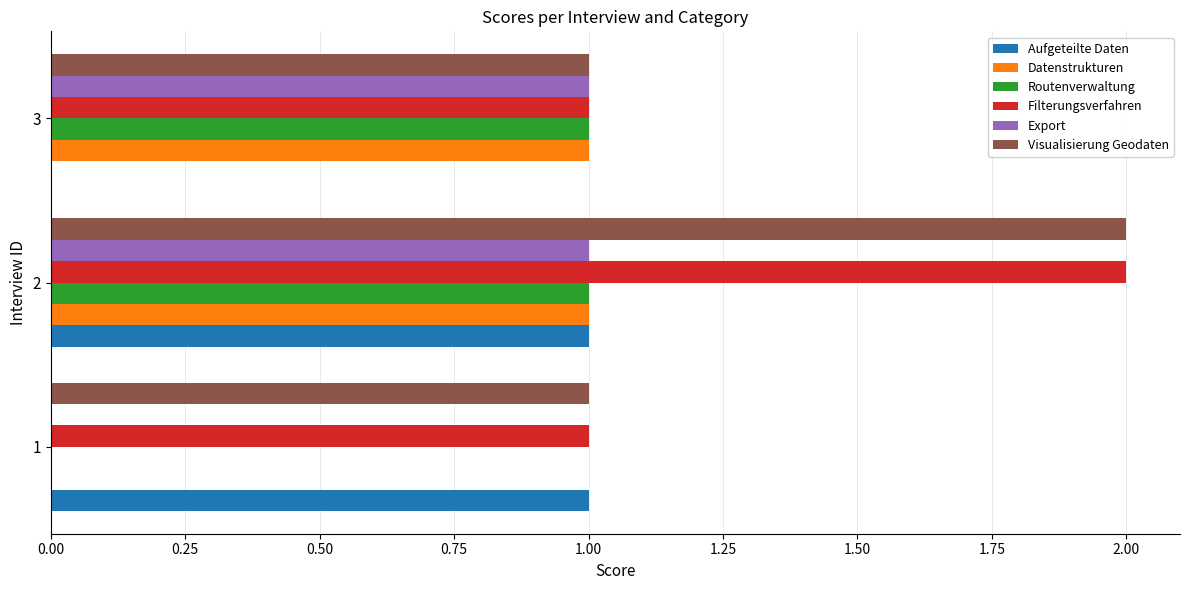

What is the sum of all Filterungsverfahren values?

4